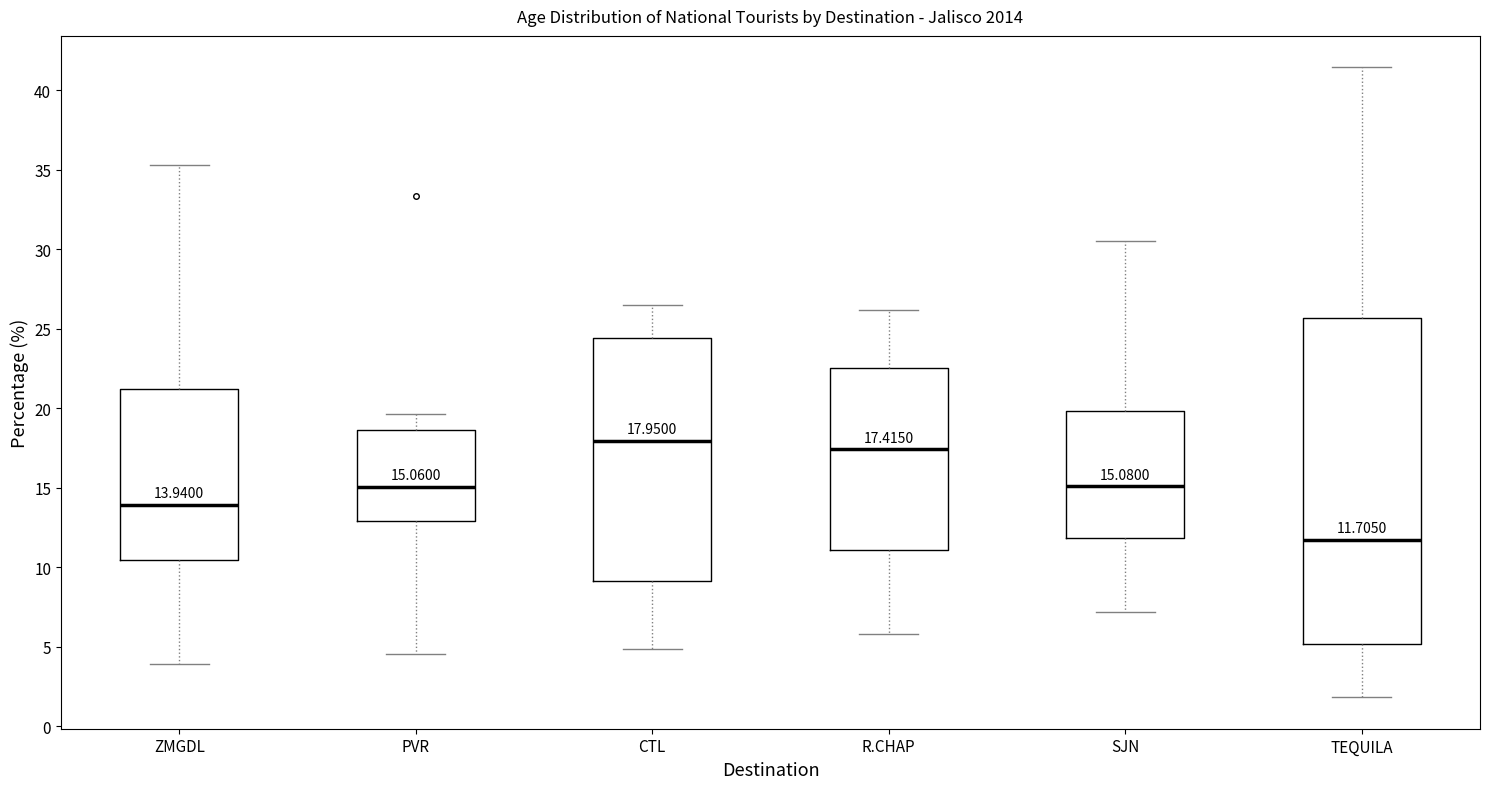

Comparing the boxes themselves (not the whiskers), which one is the tallest?

TEQUILA